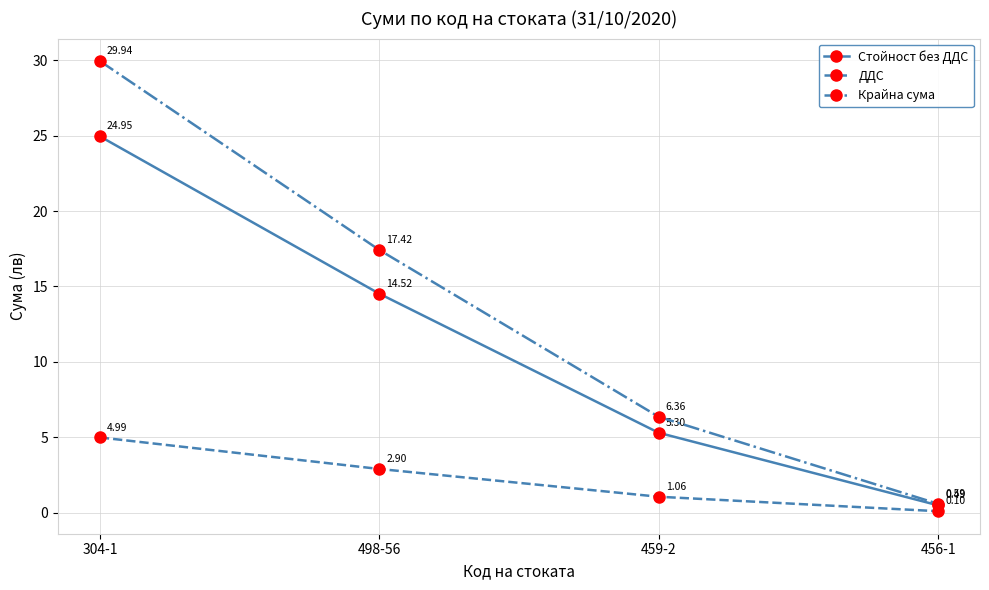

Rank the series by their average value, from lowest to highest.

ДДС, Стойност без ДДС, Крайна сума